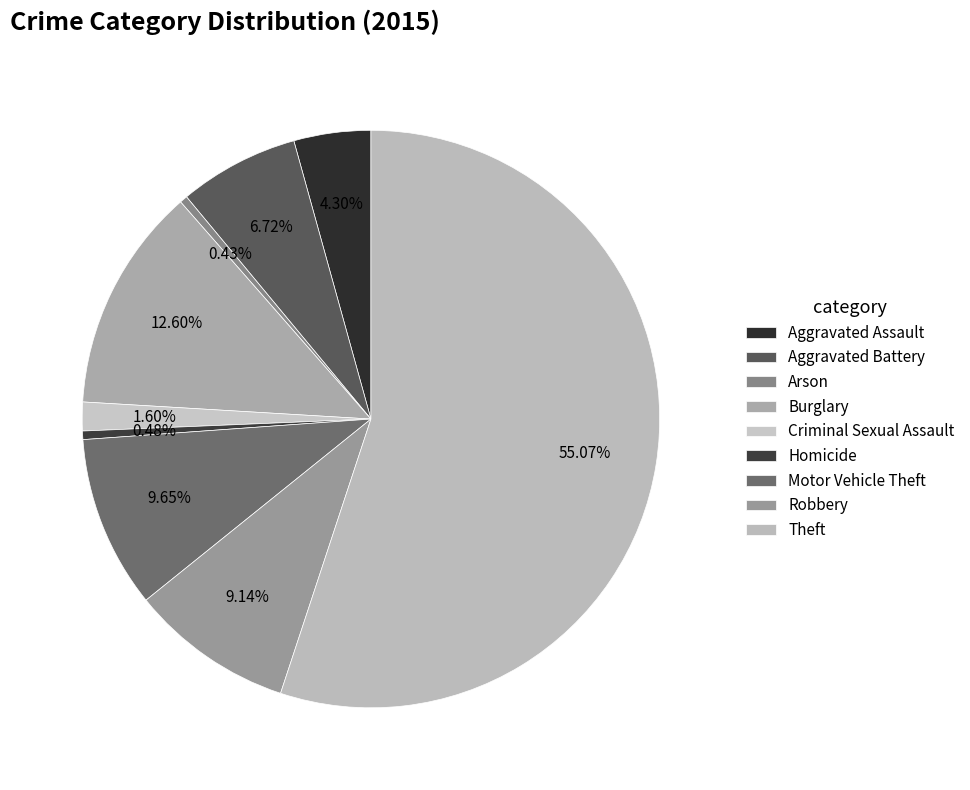

Is there a majority slice in this chart?

Yes